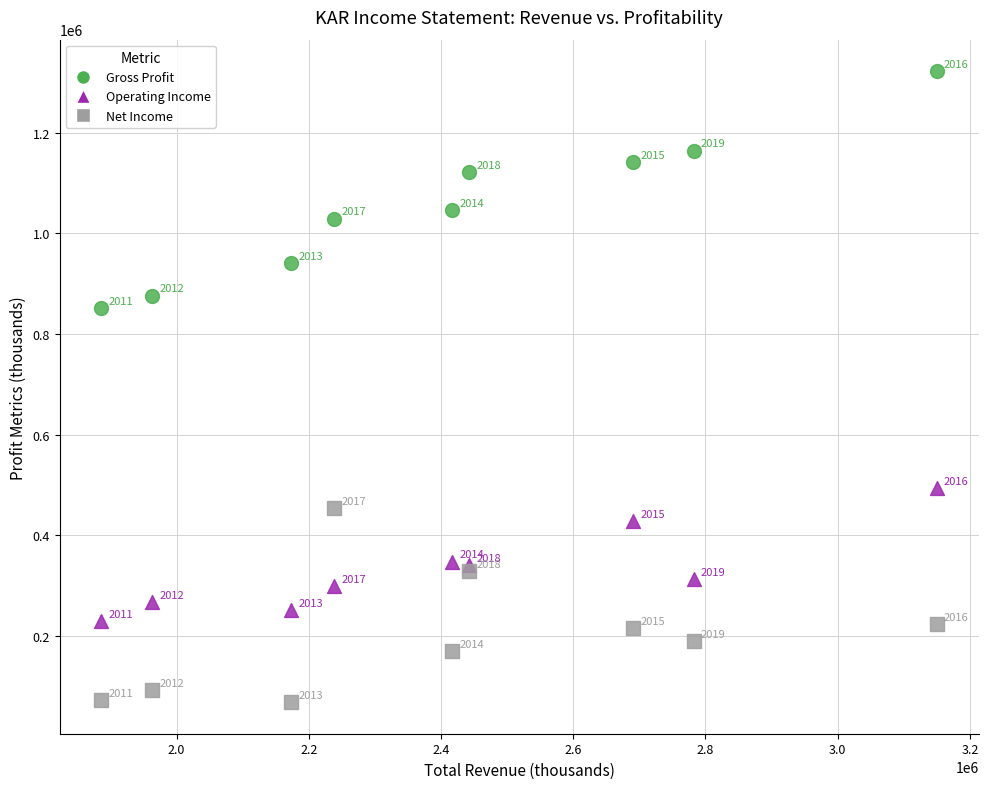

What are all the series names shown in the legend?

Gross Profit, Operating Income, Net Income